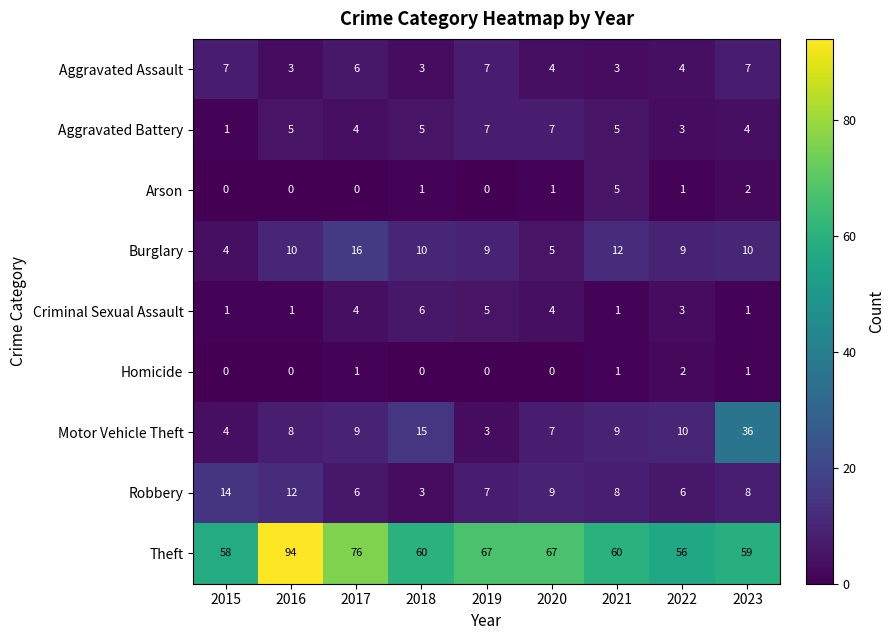

Which series has the largest total across all categories?

Theft